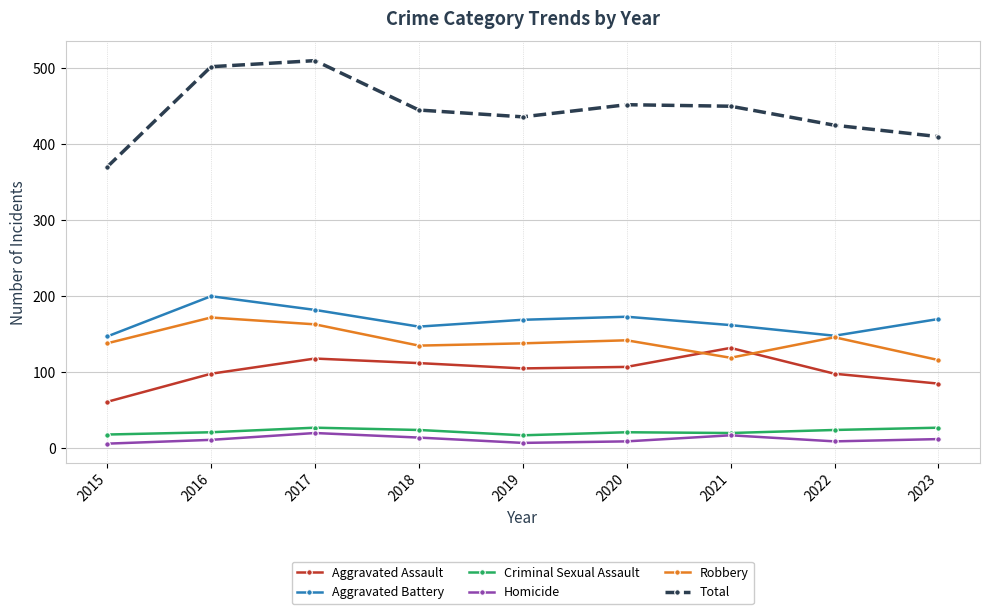

Which series changed the most between 2017 and 2021?

Total